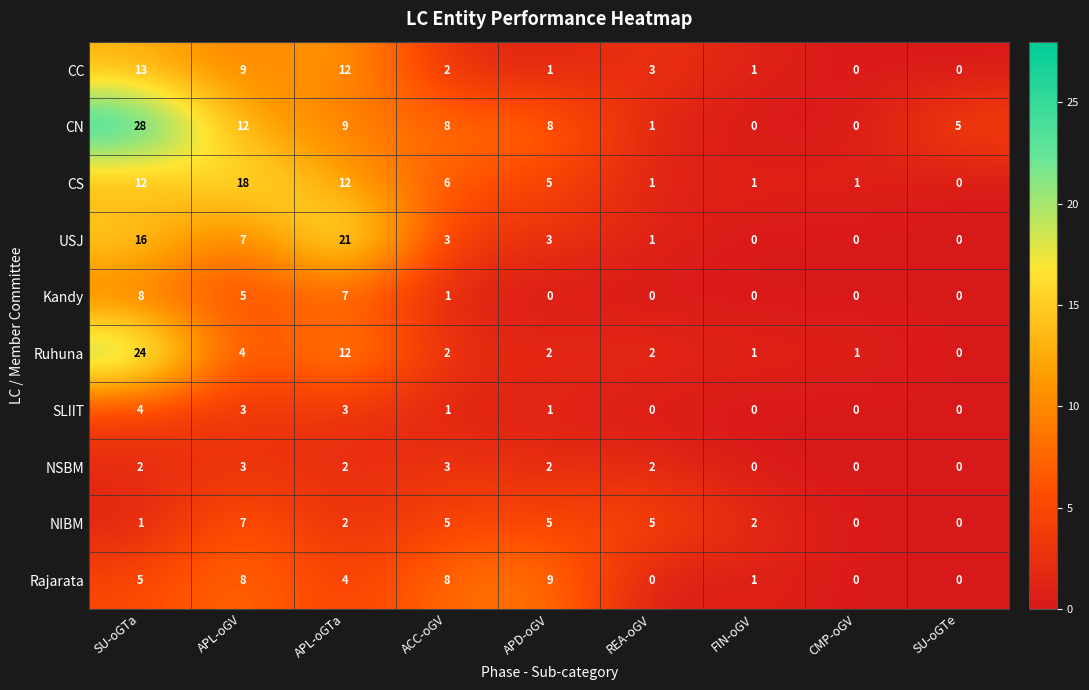

What is the difference between the CS values at FIN-oGV and APL-oGV?

17